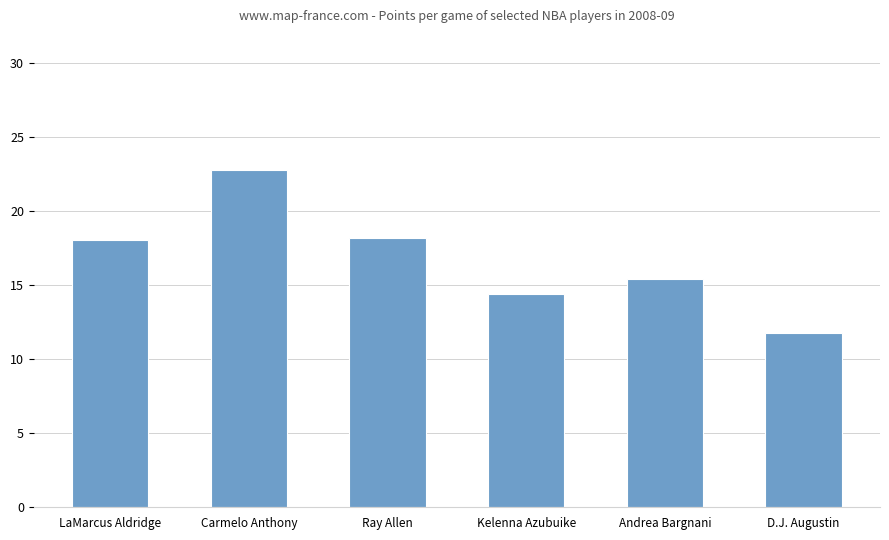

What is the ratio of the value at D.J. Augustin to the value at Andrea Bargnani?

0.8